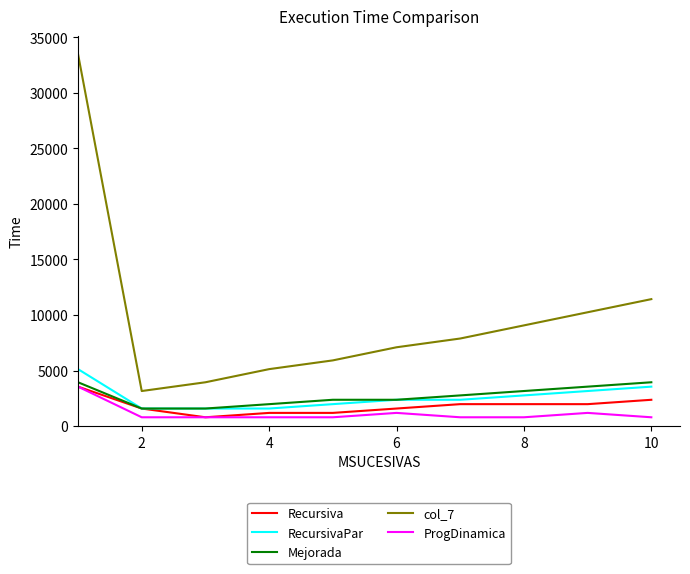

What is the highest value of the Mejorada series?

3941